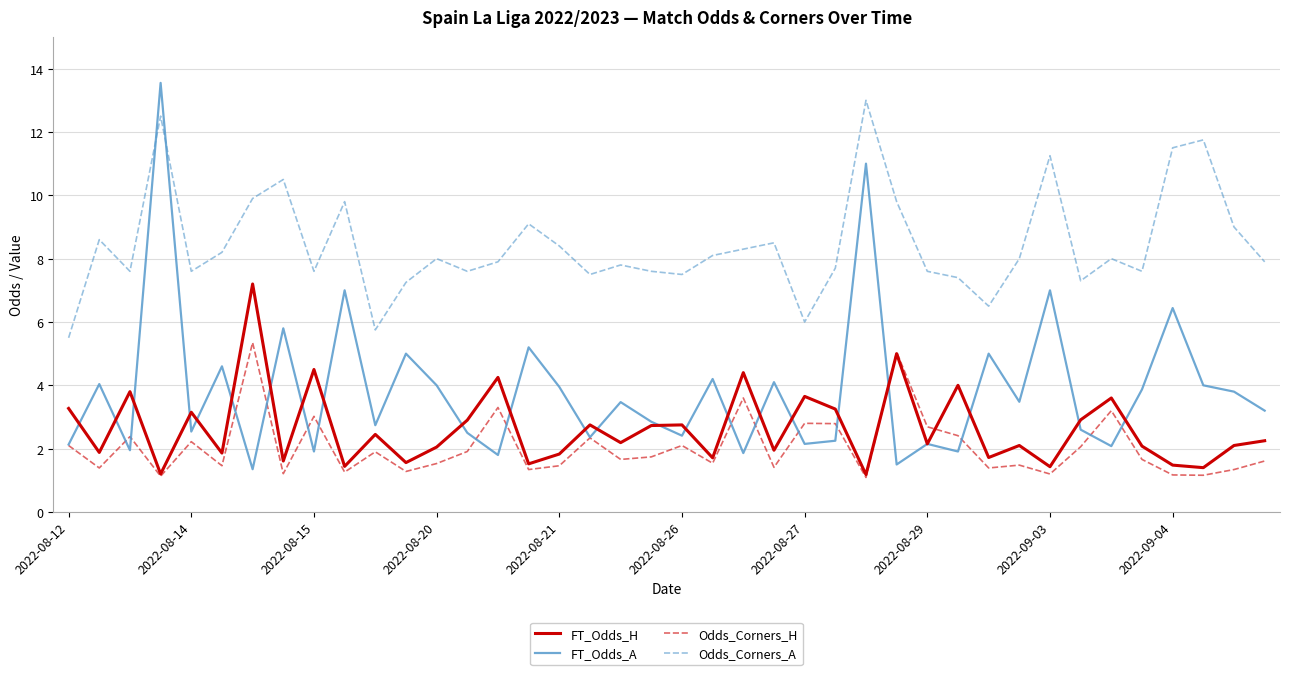

Which series has the widest spread of values?

FT_Odds_A